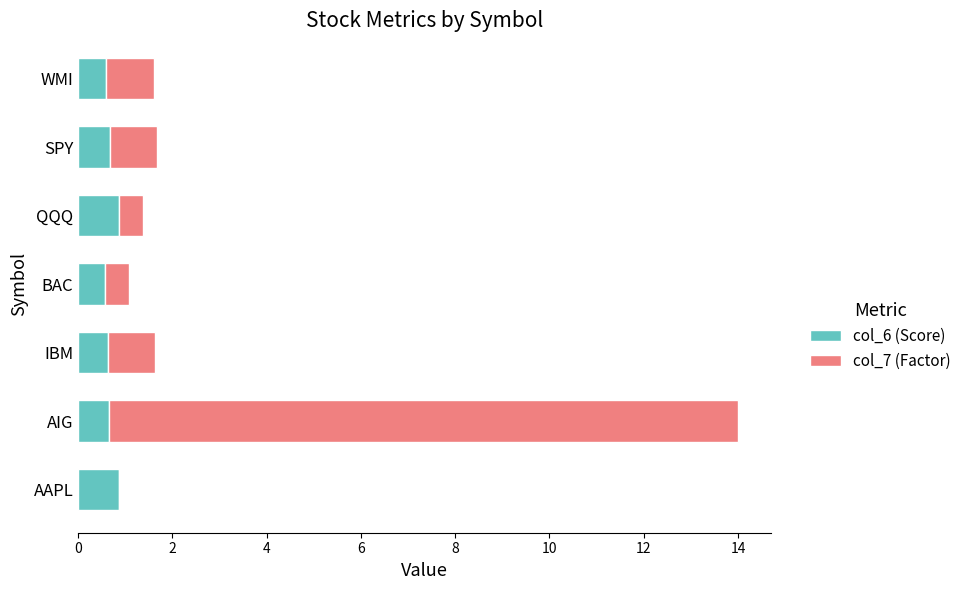

What is the sum of all col_6 (Score) values?

4.9